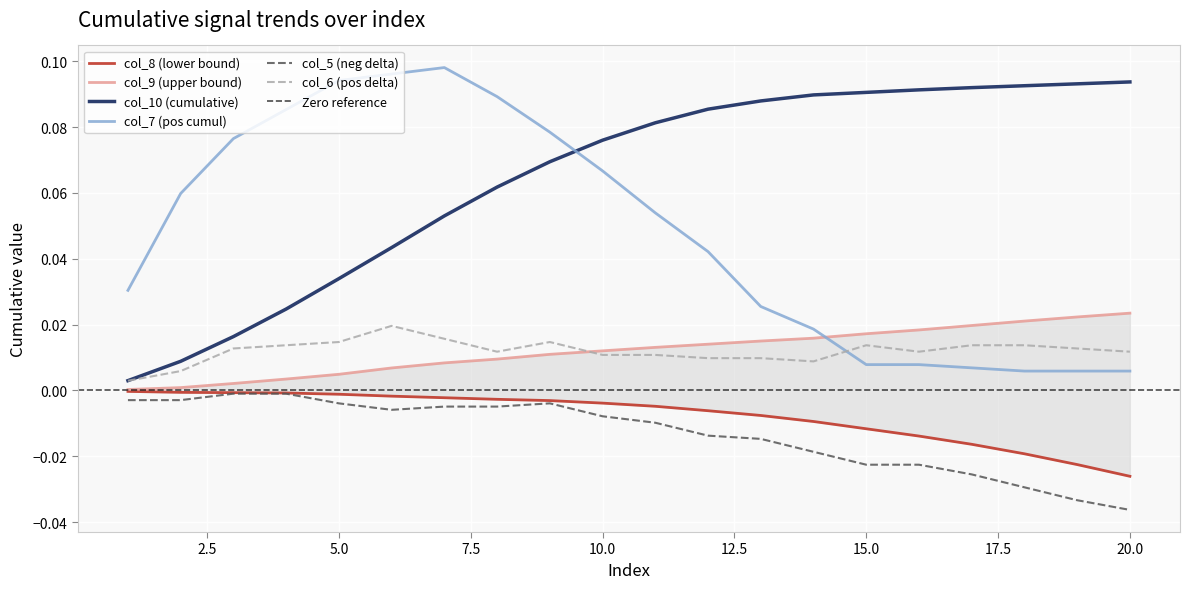

Does the chart display data point markers on the line(s)?

No